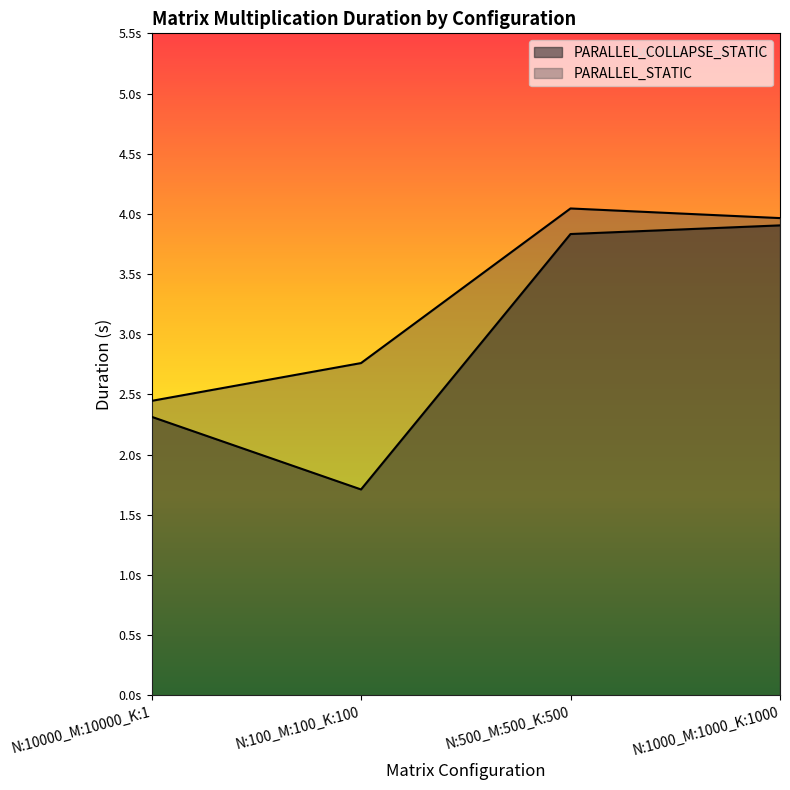

What is the value of the PARALLEL_STATIC point at the 2nd from the left?

2.8